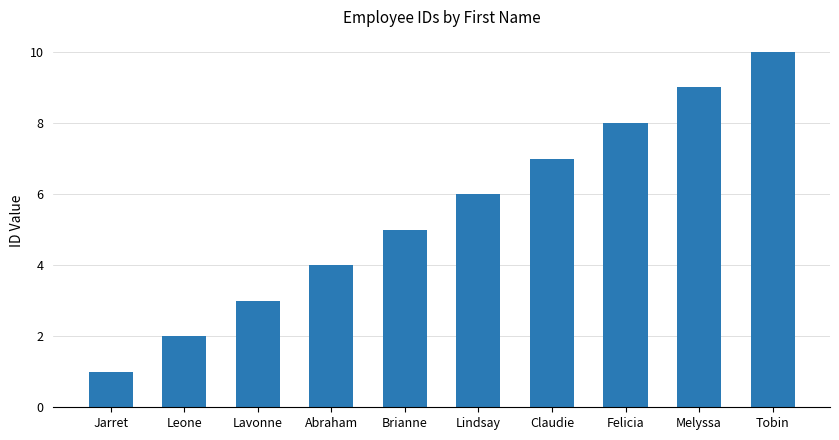

What is the label of the 4th bar from the right?

Claudie